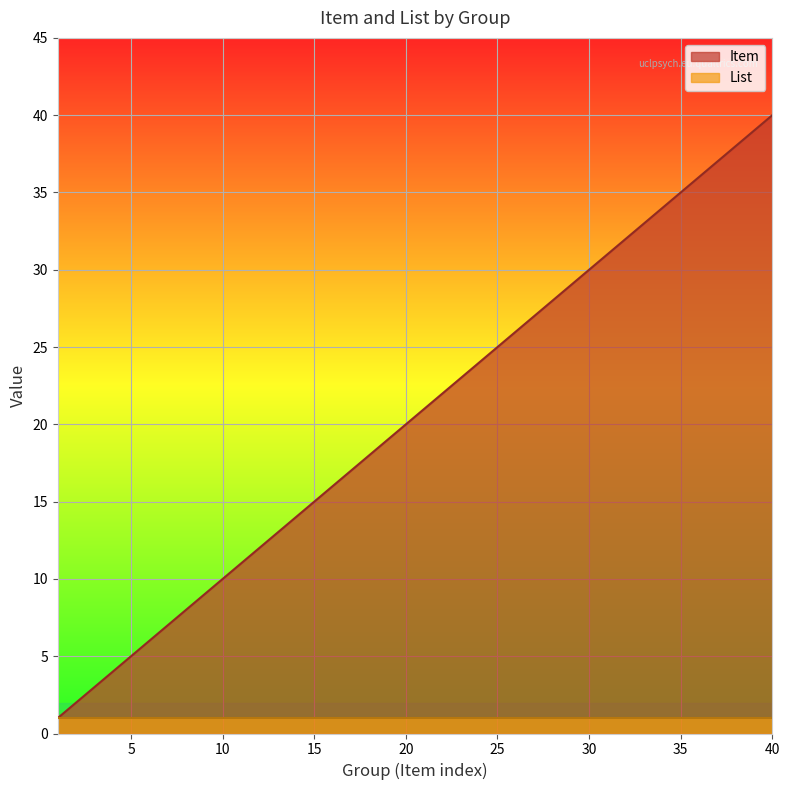

Which has a higher value, 27 or 34?

34